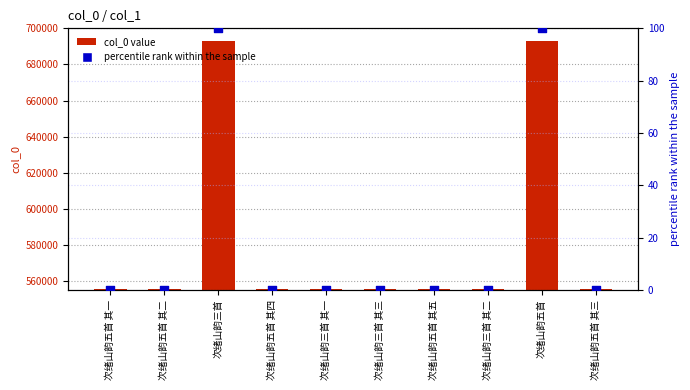

At how many categories does at least one series exceed 46268?

10